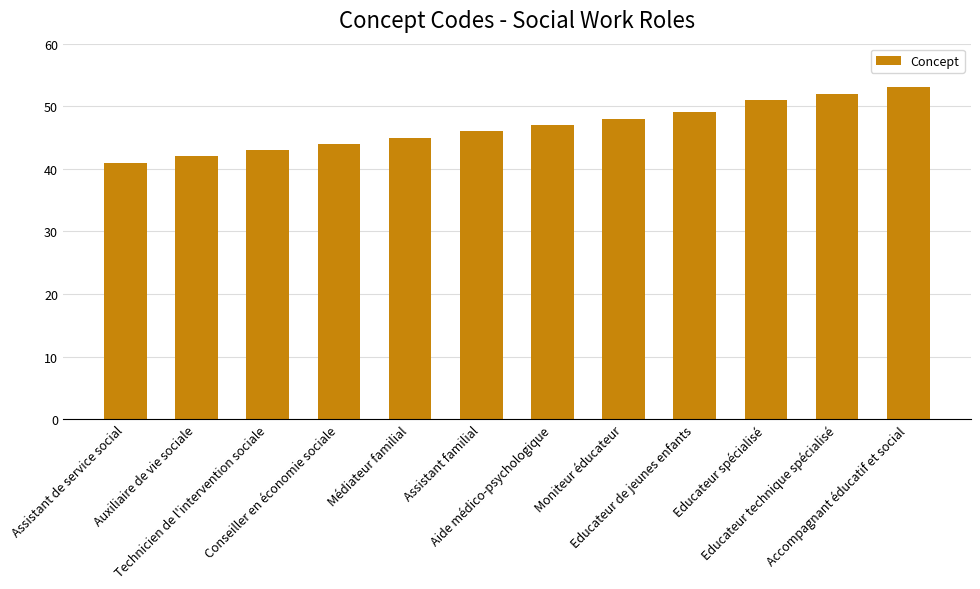

At which label is the value closest to 47?

Aide médico-psychologique